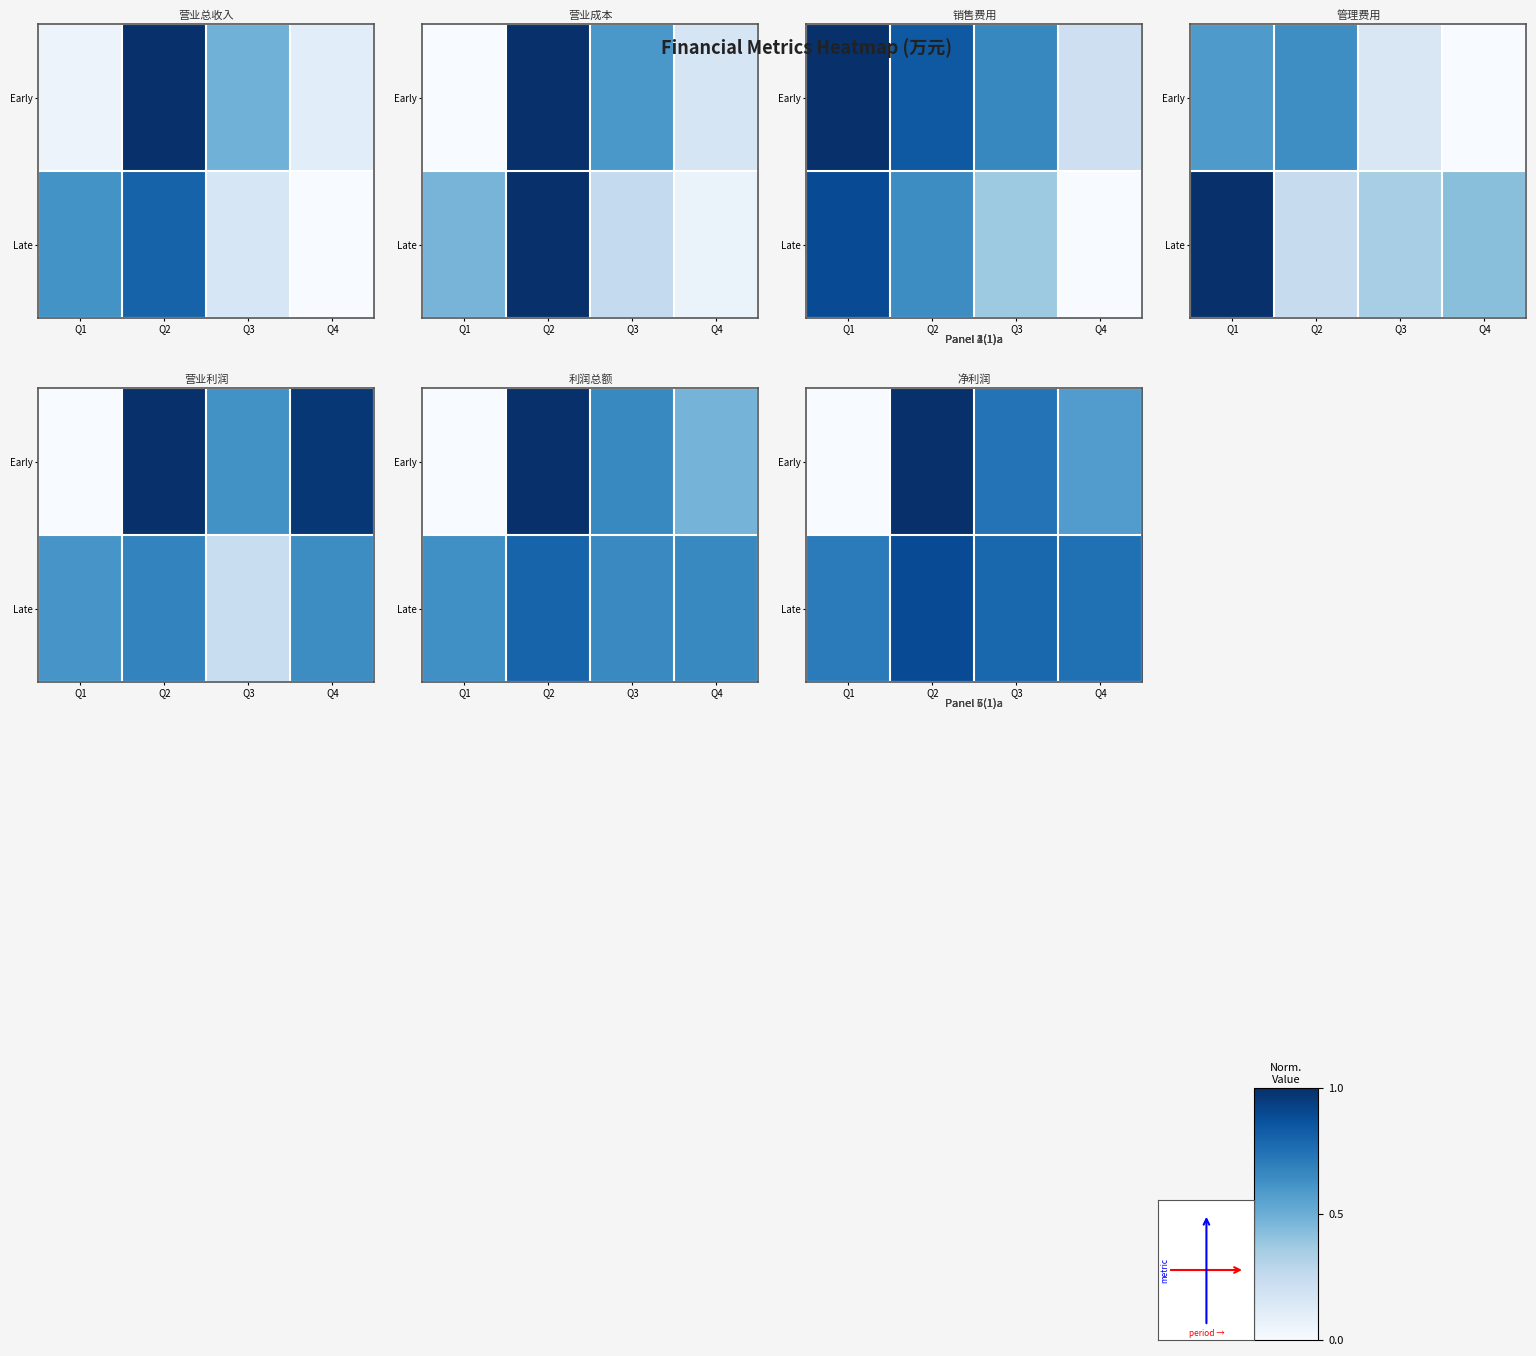

Which category has the highest value in the Early series?

Q2